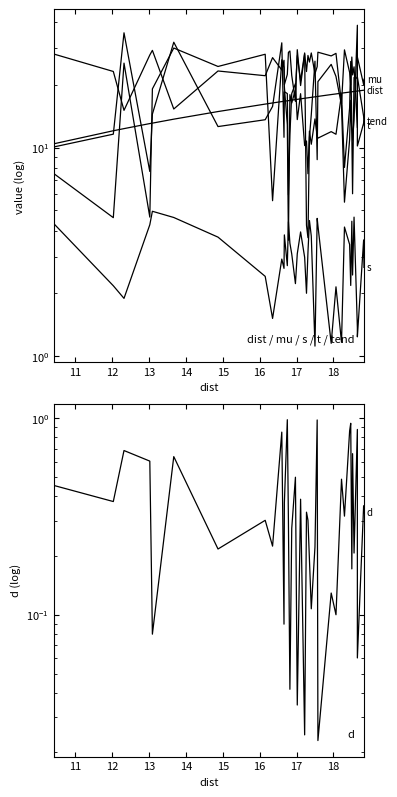

Which series changed the most between 21 and 38?

t